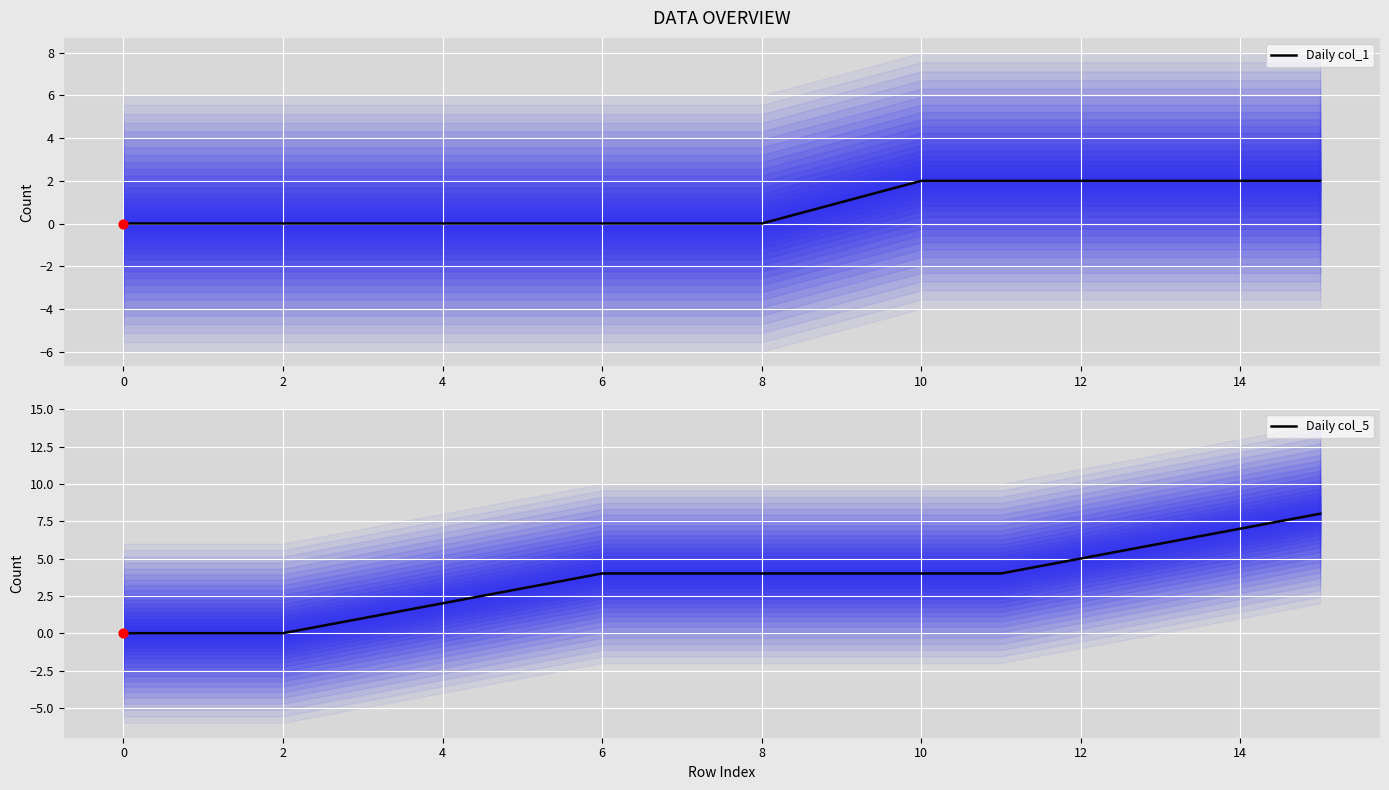

Is it true that Daily col_1 equals 2 at 10?

True